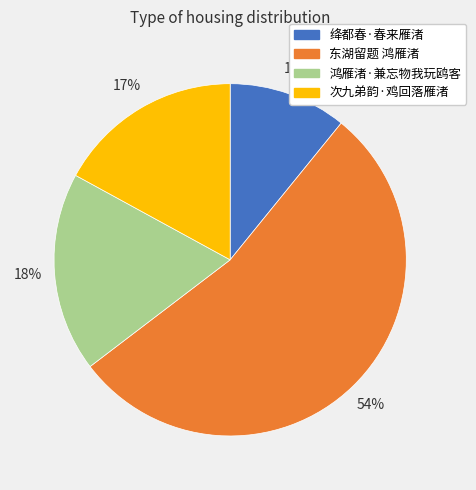

How many slices are in this pie chart?

4